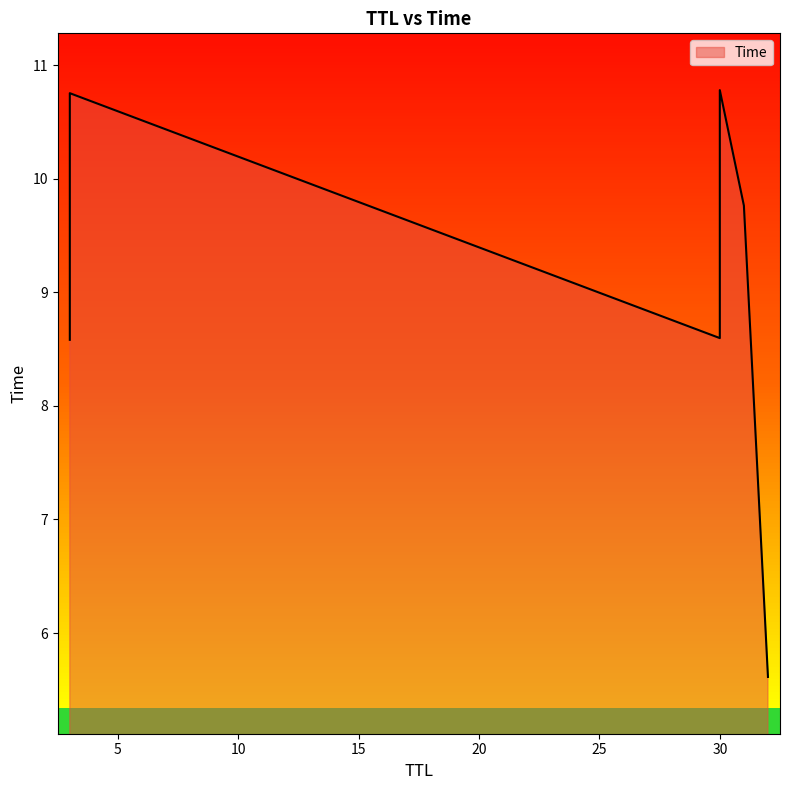

Which label corresponds to the largest value in the chart?

30